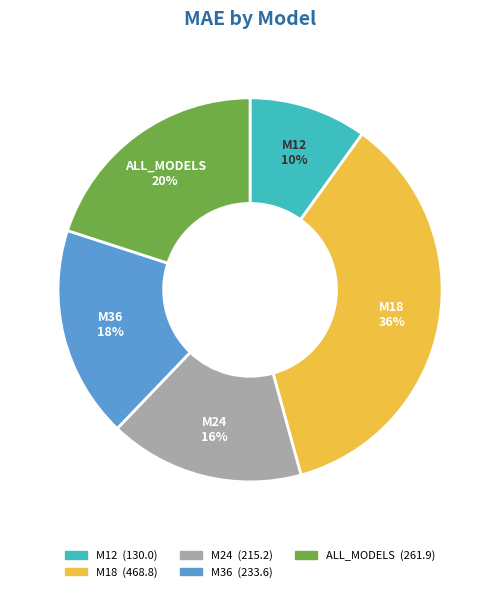

What percentage is the M12 slice, to the nearest percent?

10%